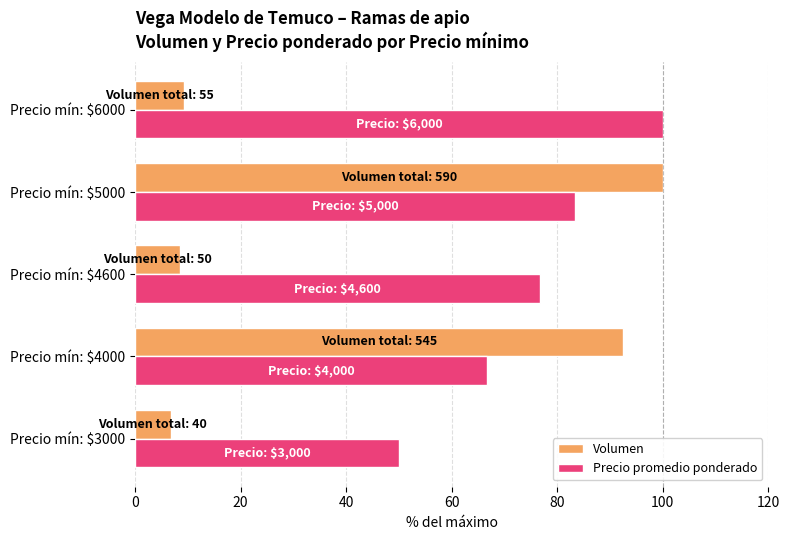

What is the spread (max minus min) of values at Precio mín: $5000?

16.7